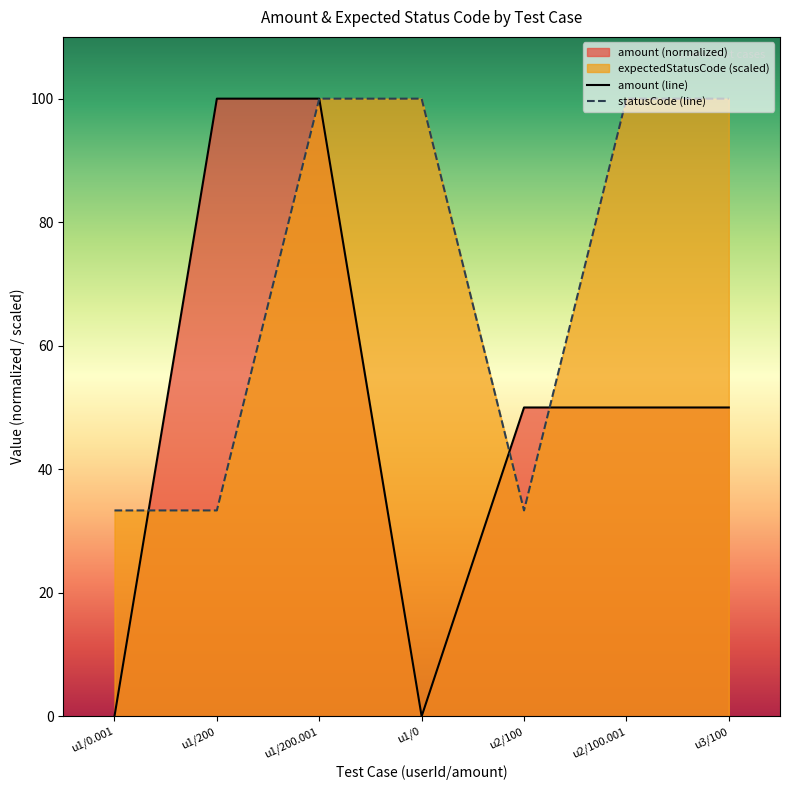

How many data points in amount are above 49?

5